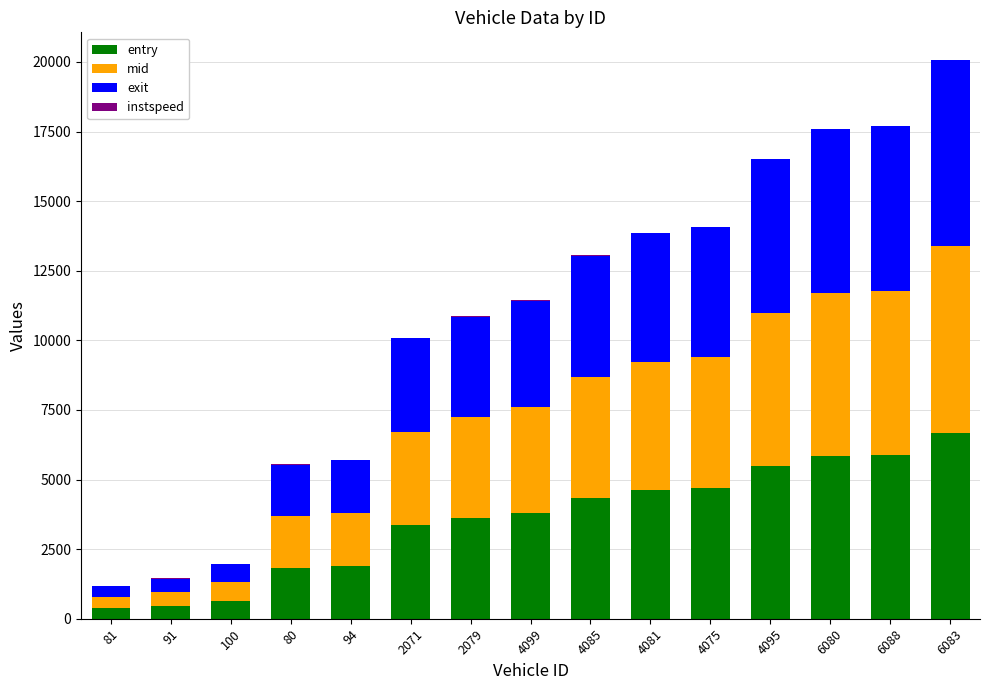

What is the average value of the entry series?

3570.8